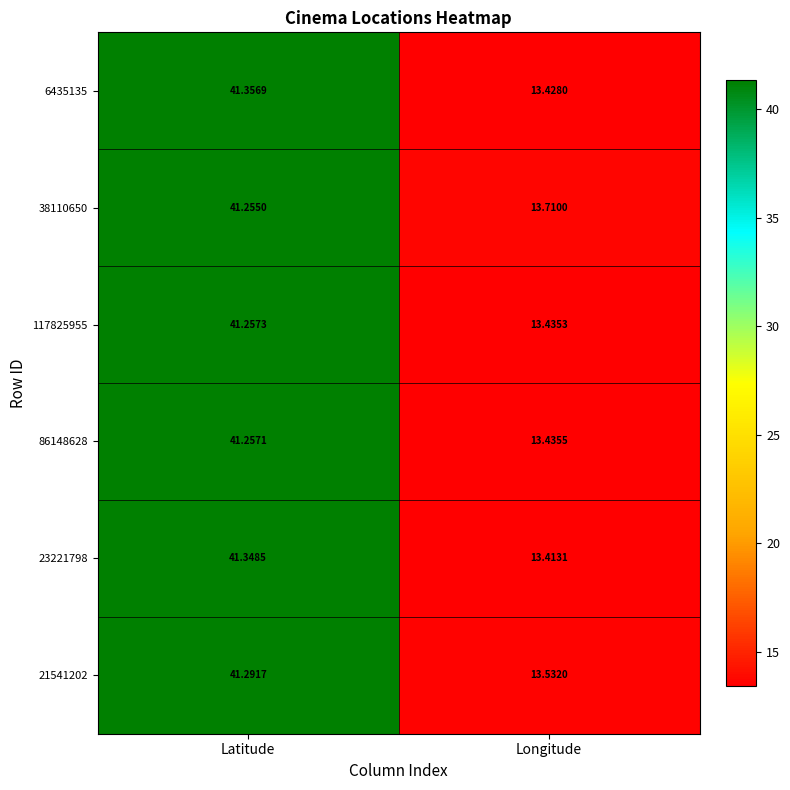

What is the greatest value displayed?

41.4